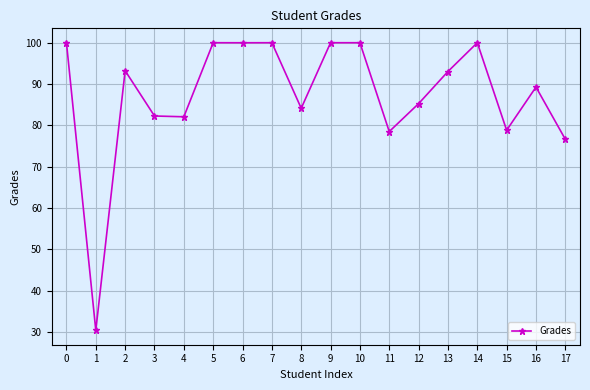

What is the change in value from 2 to 16?

-4.0